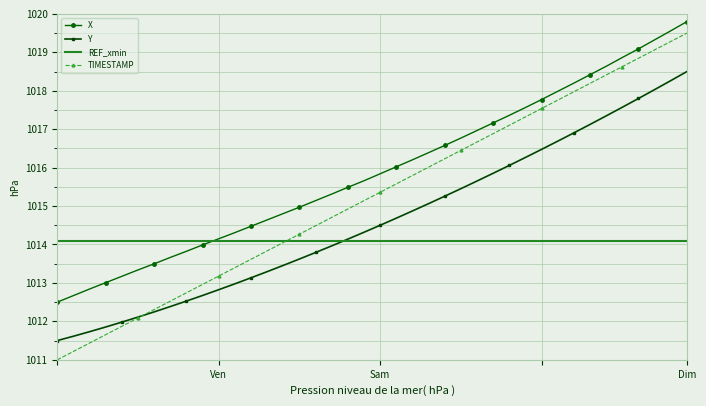

What is the minimum value for Y?

1011.5